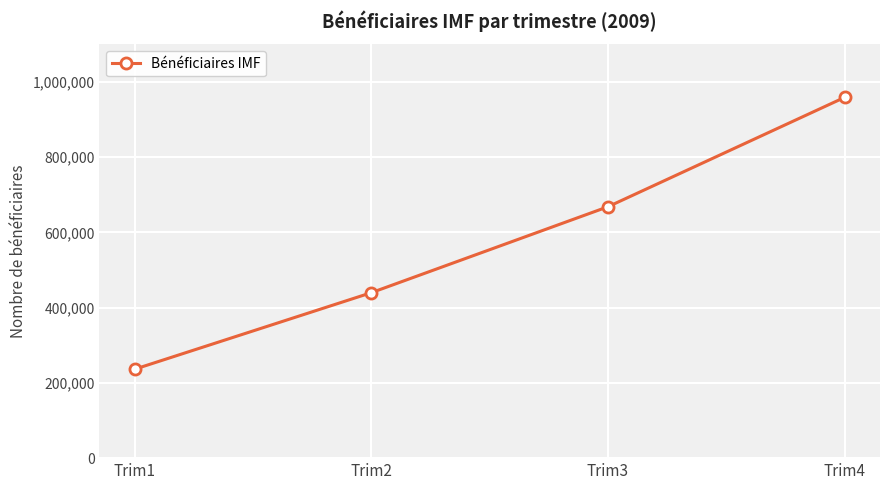

True or false: the data shows 439926 at Trim2.

True